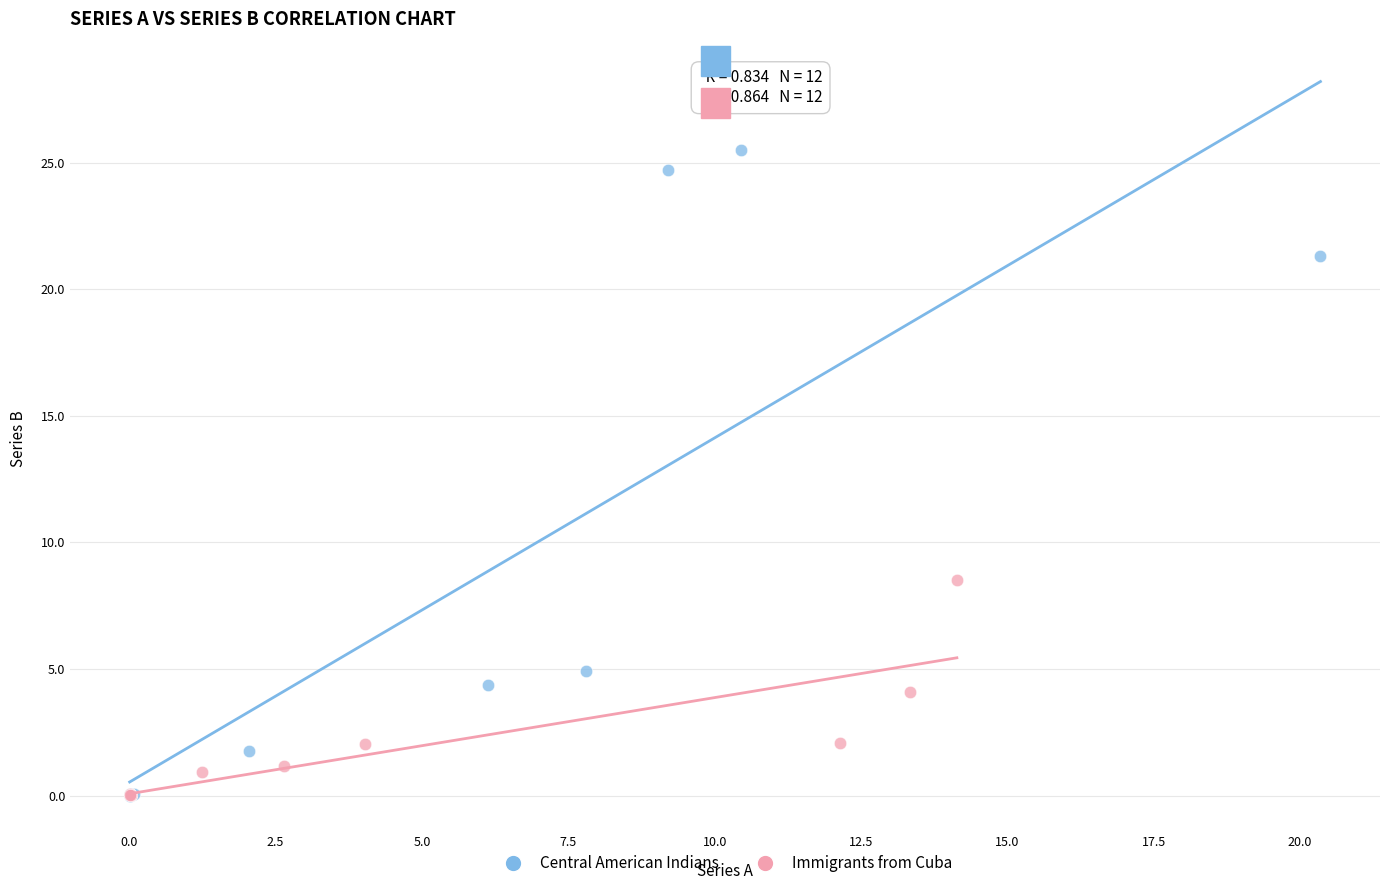

Which series reaches the maximum Y coordinate?

Central American Indians